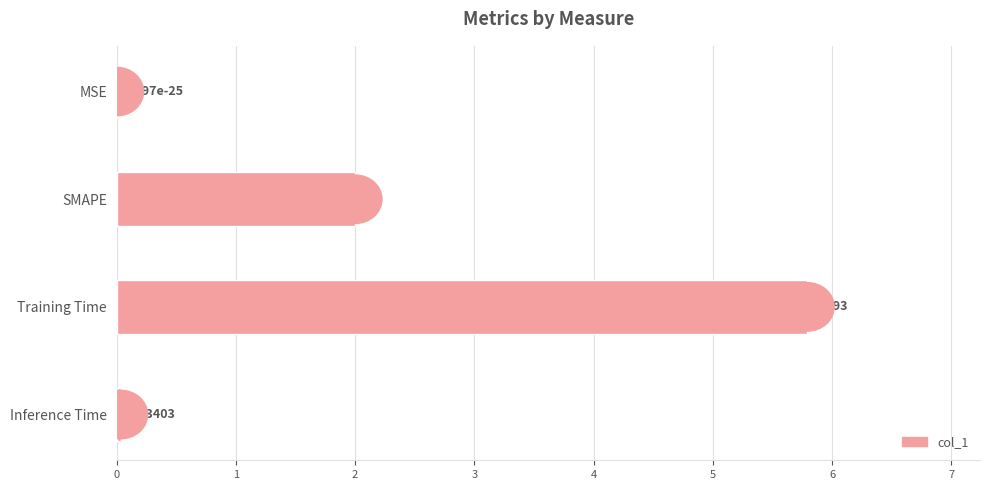

Where is the data nearest to the value 2?

SMAPE